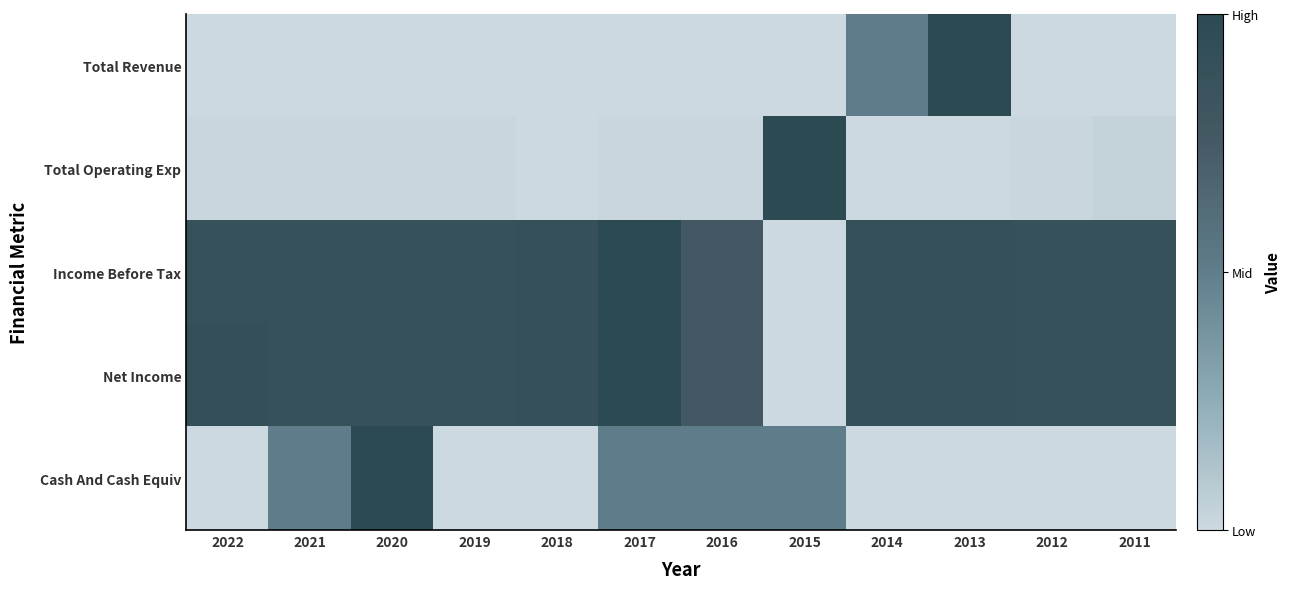

Between 2022 and 2013, which series saw the biggest shift?

Total Revenue